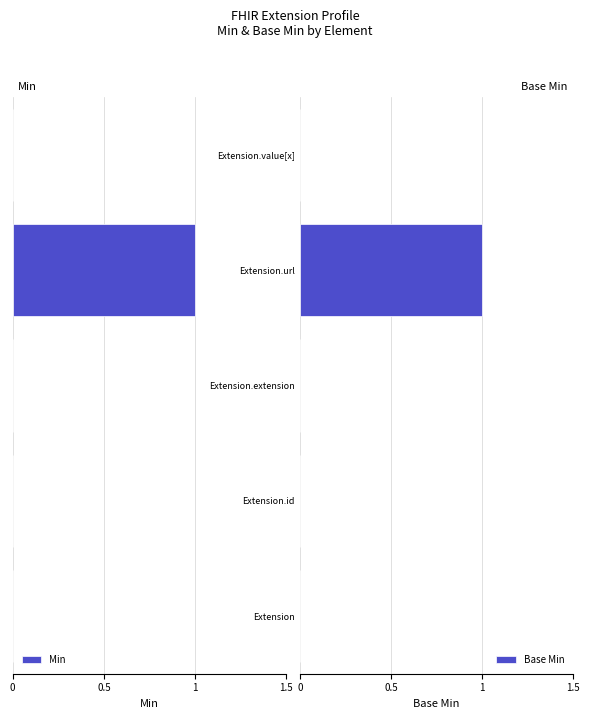

How many series are shown in this chart?

2